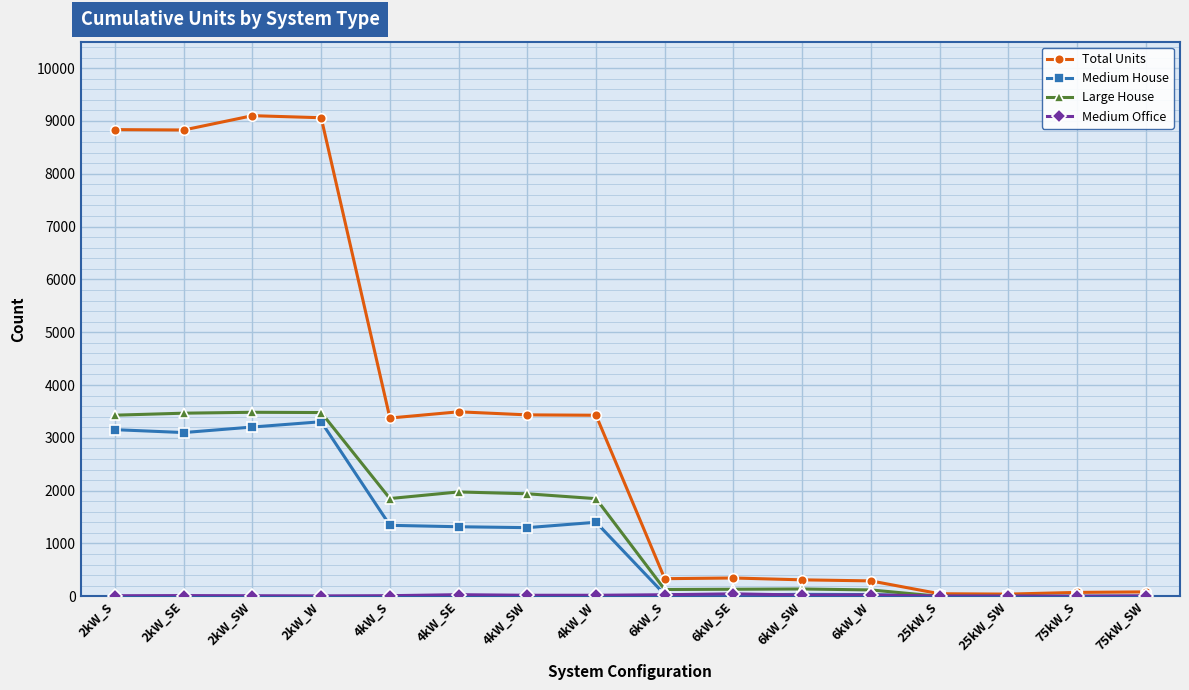

The value of Medium House at 4kW_SW is 1756. True or false?

False